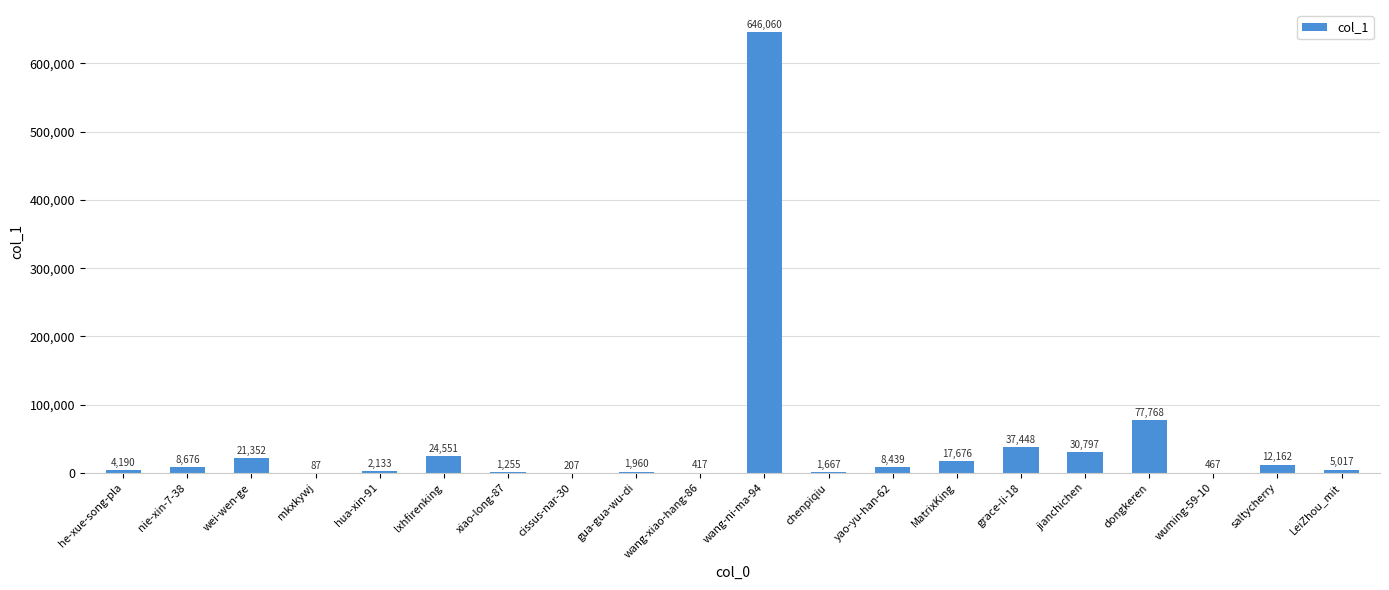

Where does the data first go above 8439?

nie-xin-7-38